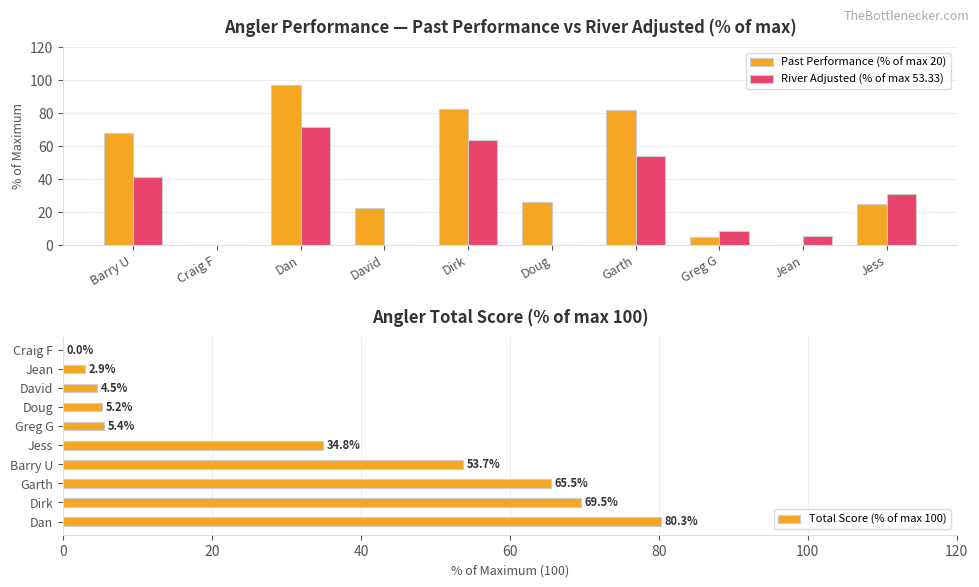

True or false: River Adjusted (% of max 53.33) has a value of 0.0 at Craig F.

True